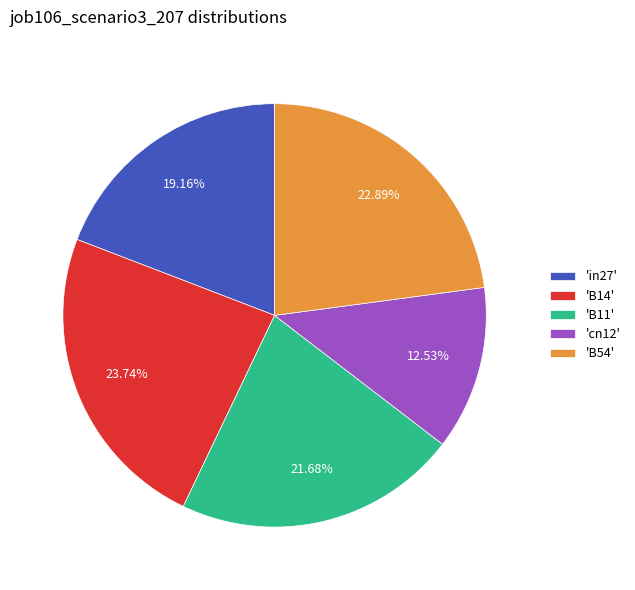

Which has a higher value, 'in27' or 'B54'?

'B54'